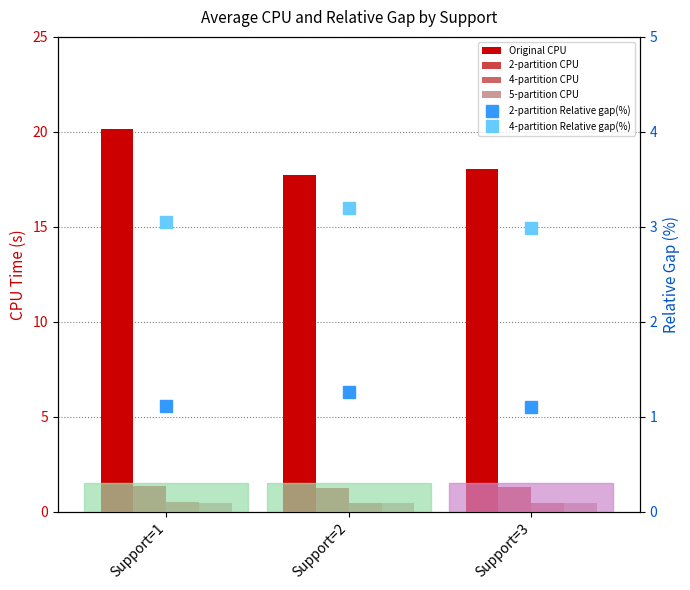

What is the average value of the 4-partition CPU series?

0.5